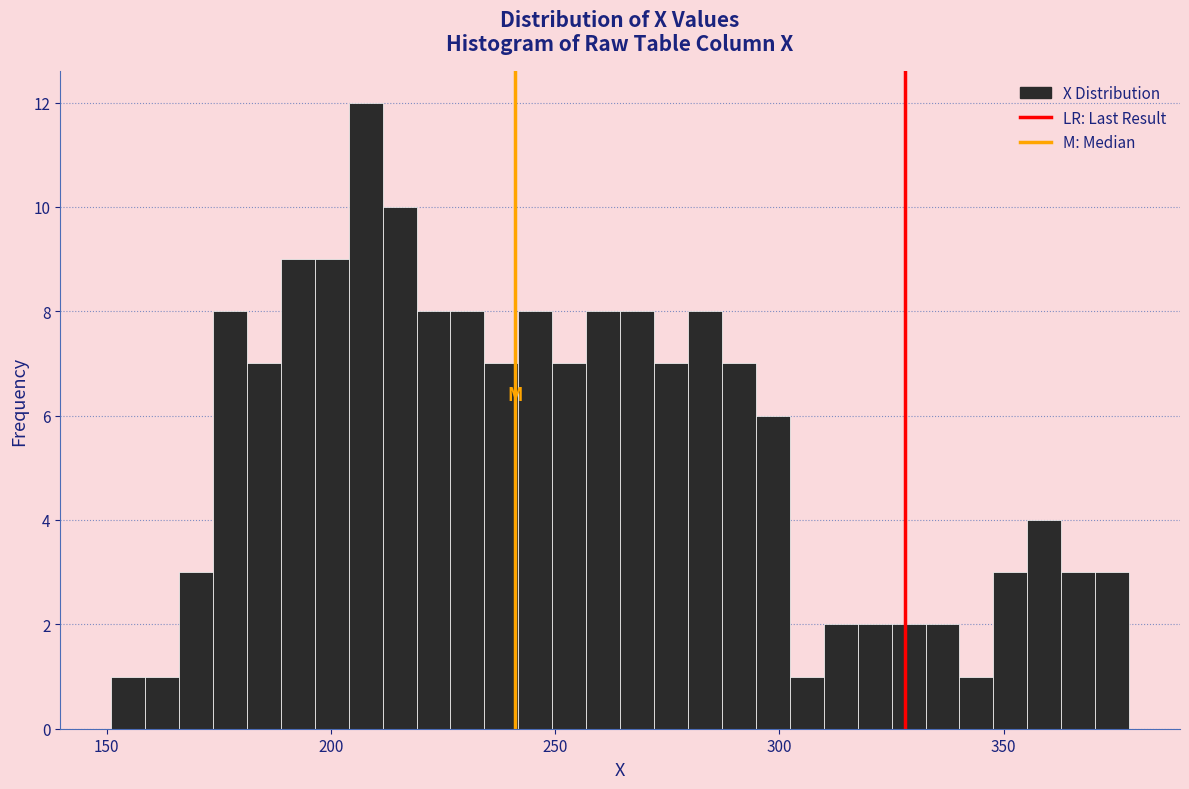

Around what value on the x-axis is the tallest bar? Give the approximate position of its centre, as read against the axis.

210